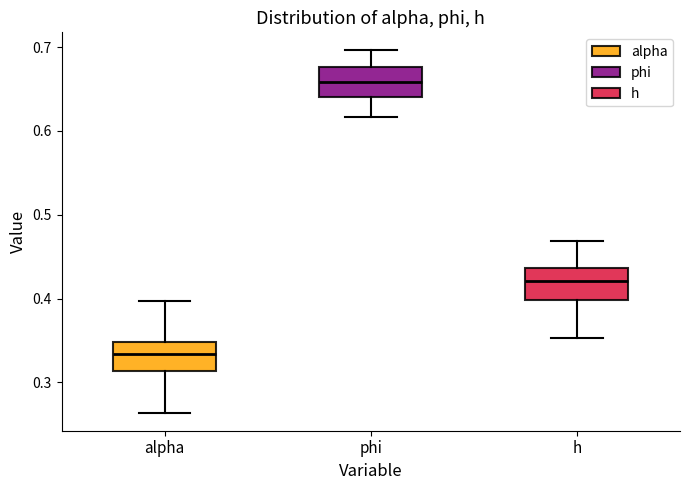

Where is the upper edge of the box for h on the y-axis? The values are not printed on the chart, so give them approximately, as read against the axis.

0.44